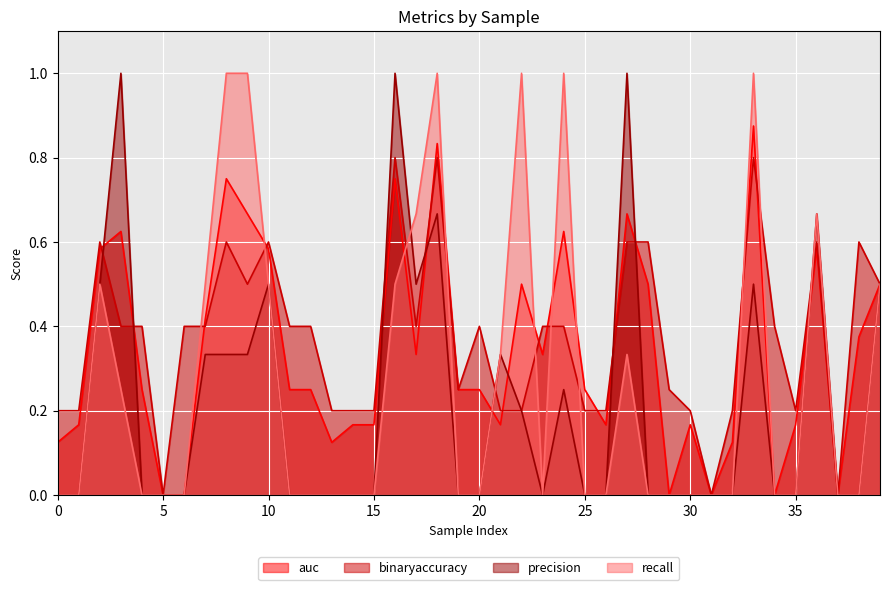

Is it true that auc equals 1.0 at 27?

False